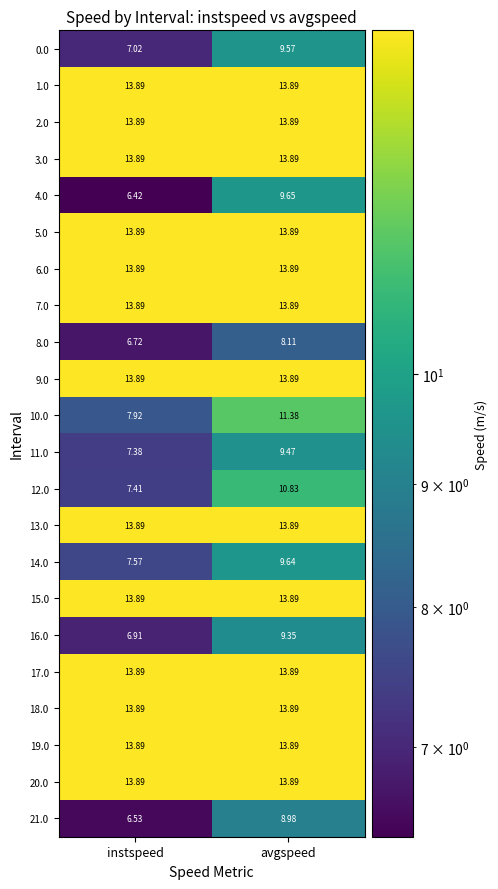

At which label does 0.0 first exceed 9?

avgspeed